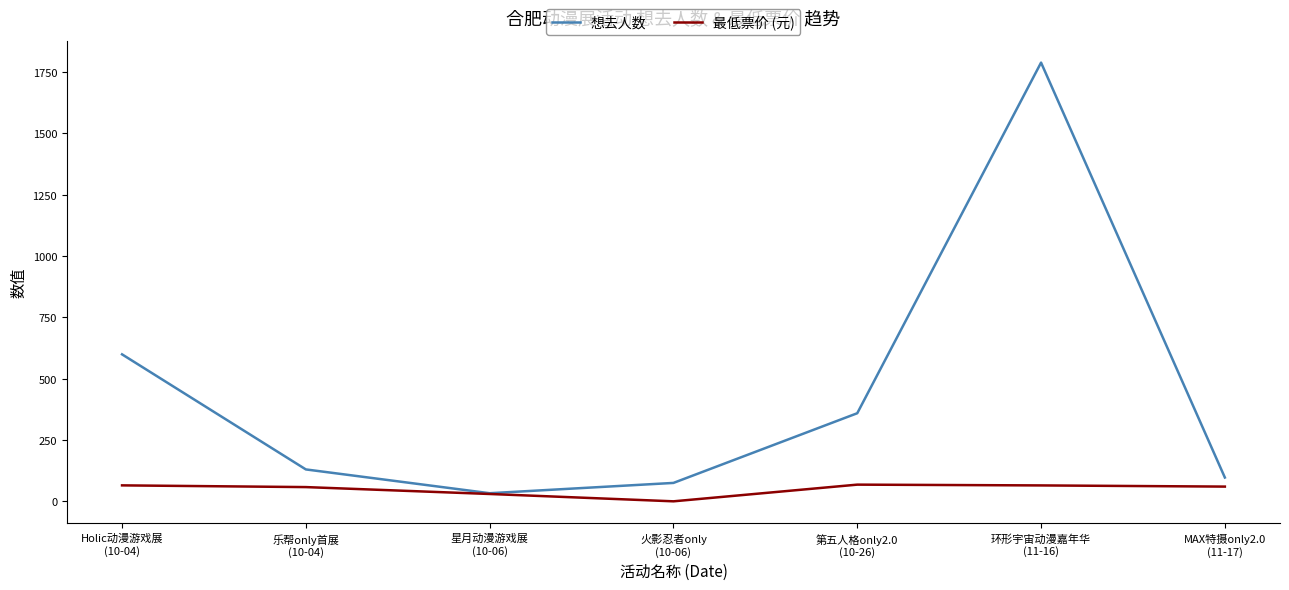

What is the sum of all 想去人数 values?

3081.0